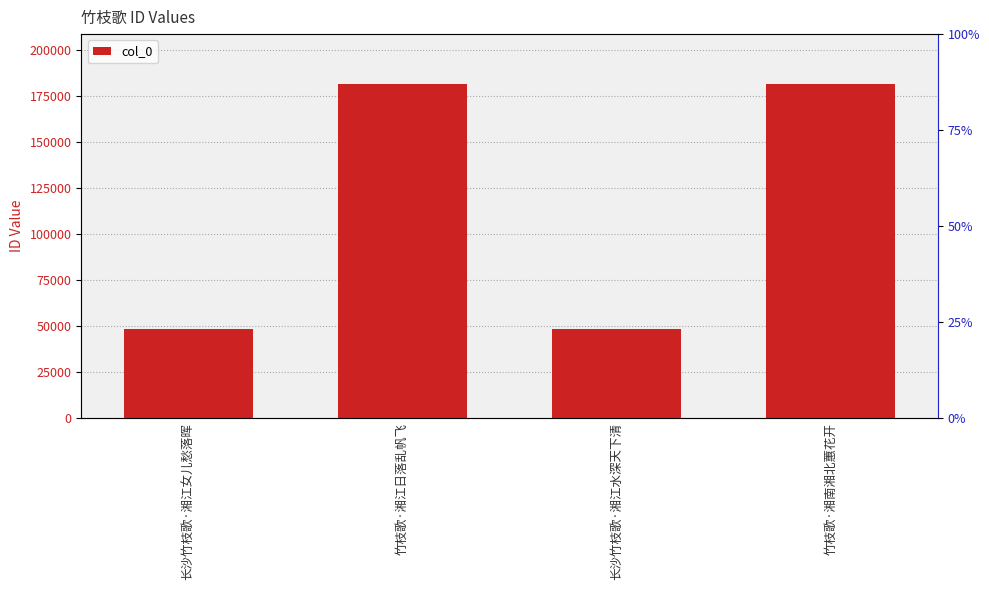

How many bars are there in total?

4